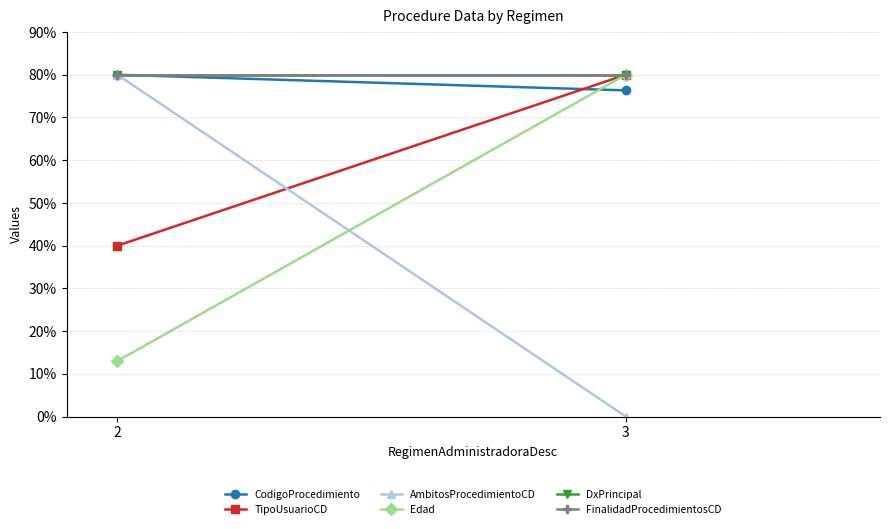

What are all the series names shown in the legend?

CodigoProcedimiento, TipoUsuarioCD, AmbitosProcedimientoCD, Edad, DxPrincipal, FinalidadProcedimientosCD